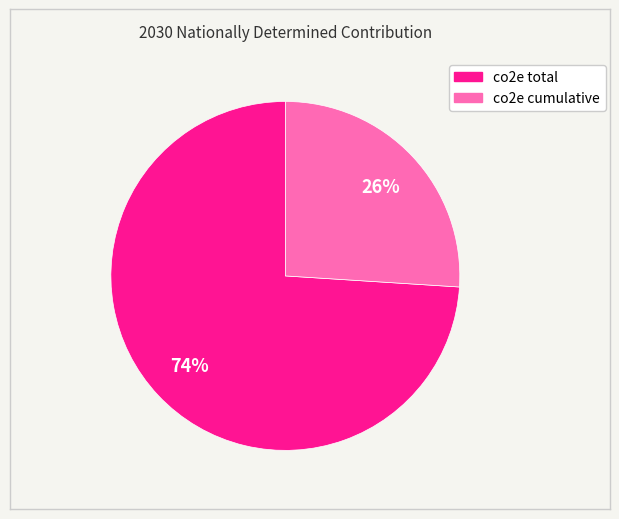

True or false: co2e cumulative accounts for 26% of the total.

True